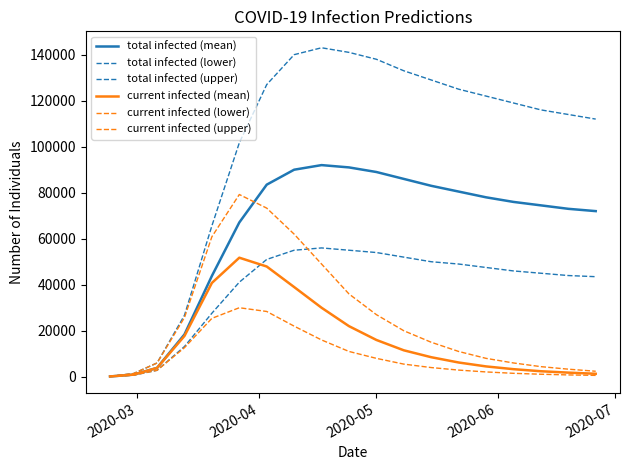

What is the minimum value shown in the chart?

100